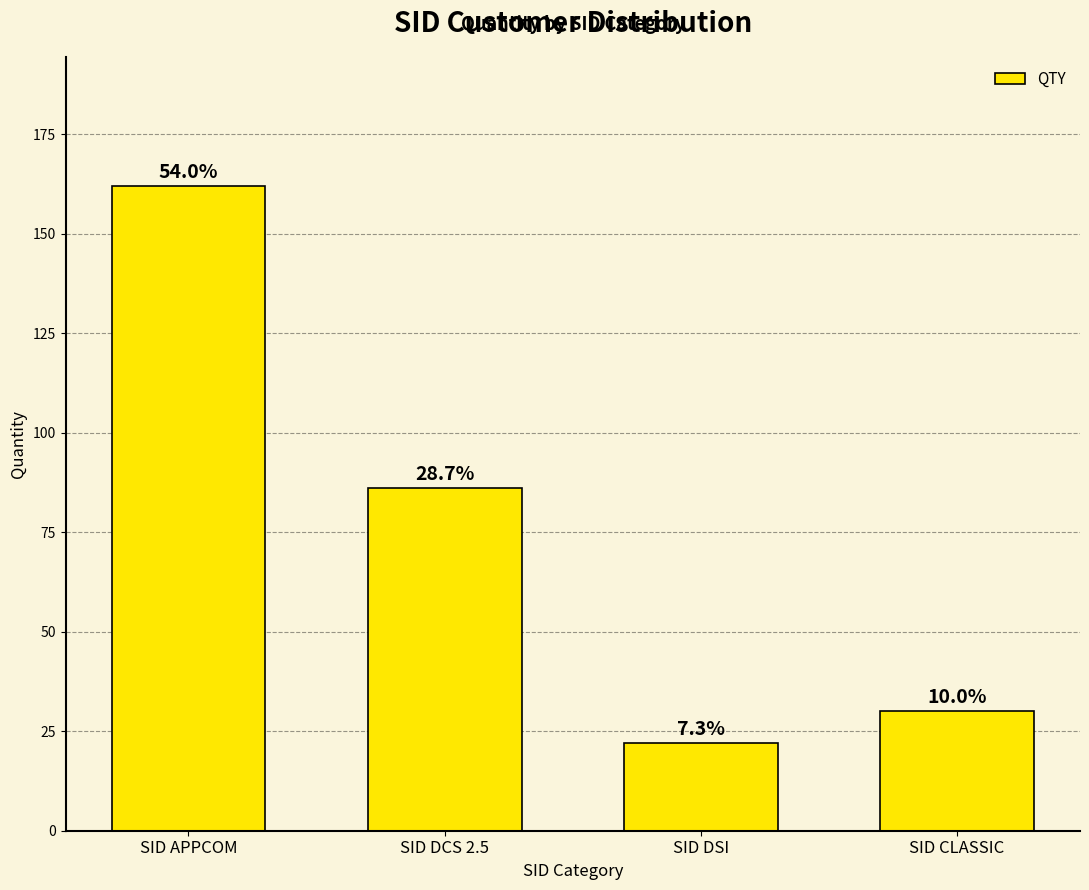

Between SID APPCOM and SID CLASSIC, which is larger?

SID APPCOM